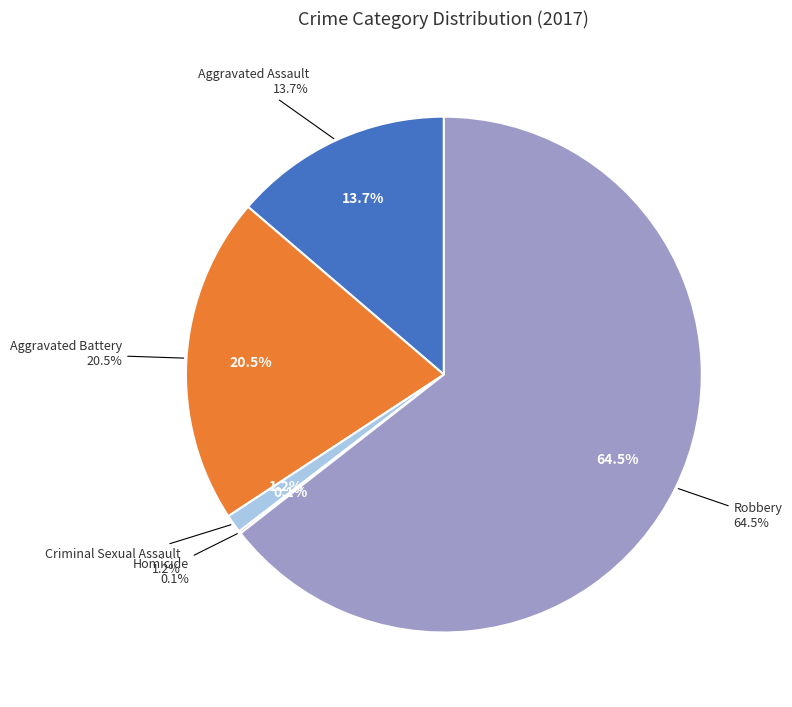

To the nearest percent, what is the combined percentage of Aggravated Battery and Aggravated Assault?

34%